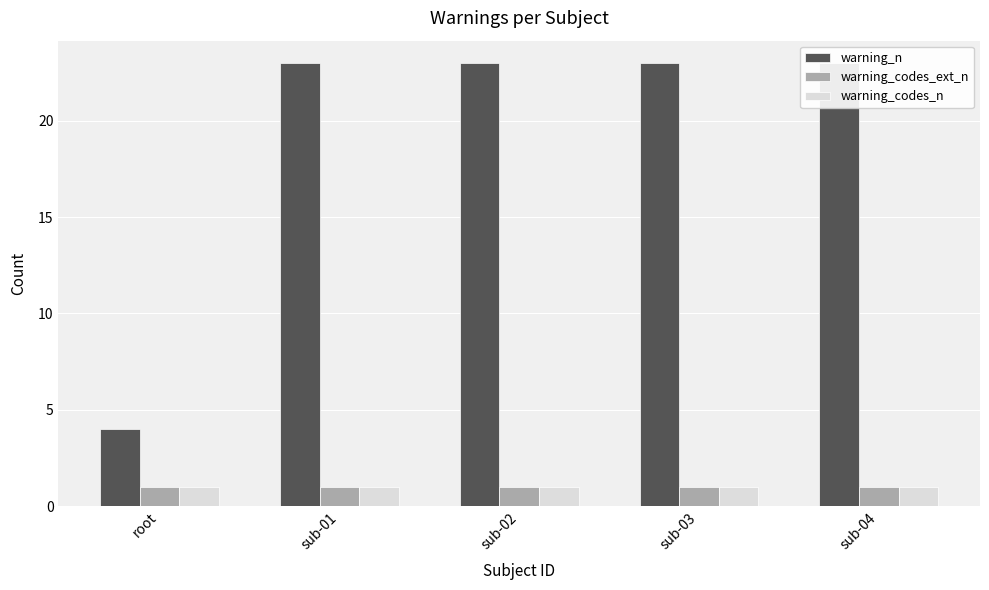

Which series has the largest total across all categories?

warning_n